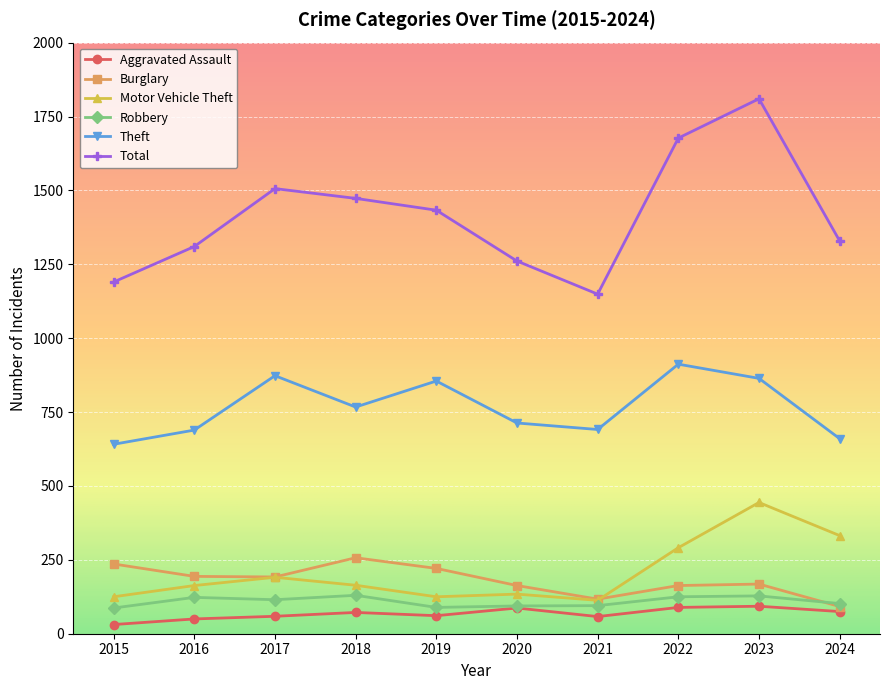

True or false: Theft has a value of 1165 at 2024.

False